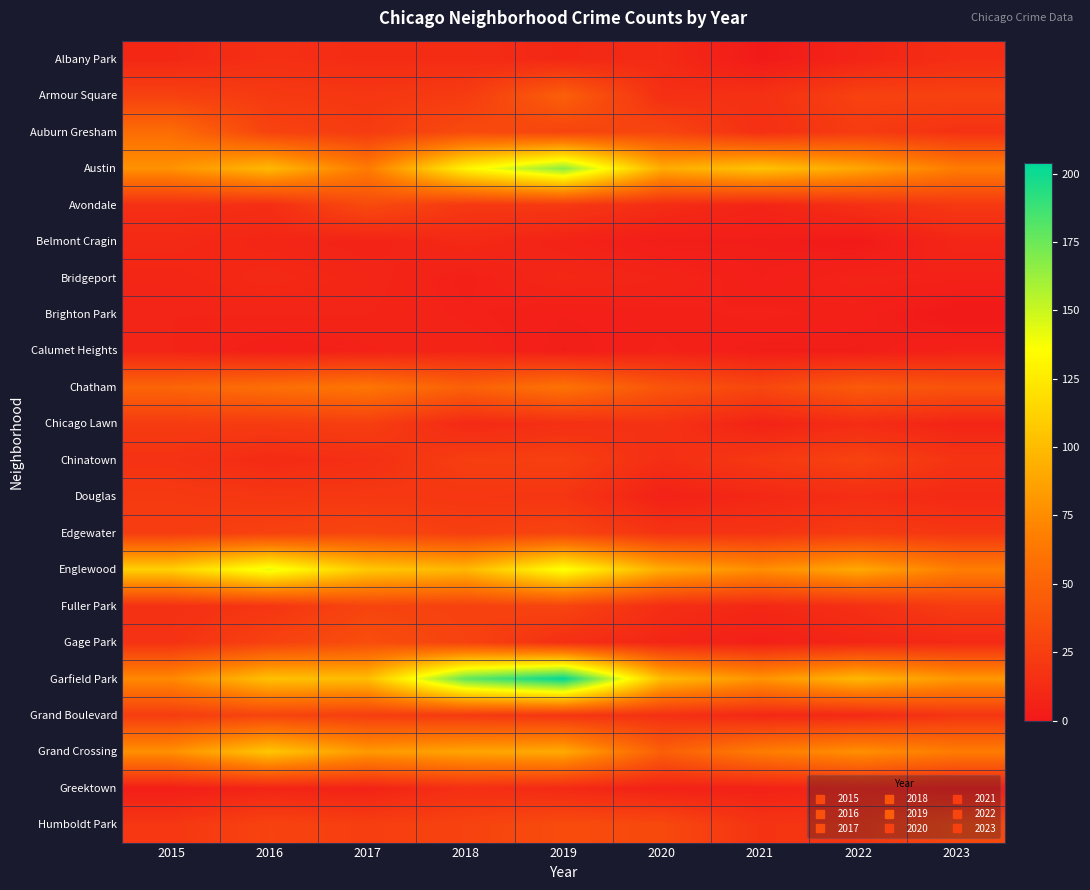

What is the total value across all series at 2020?

595